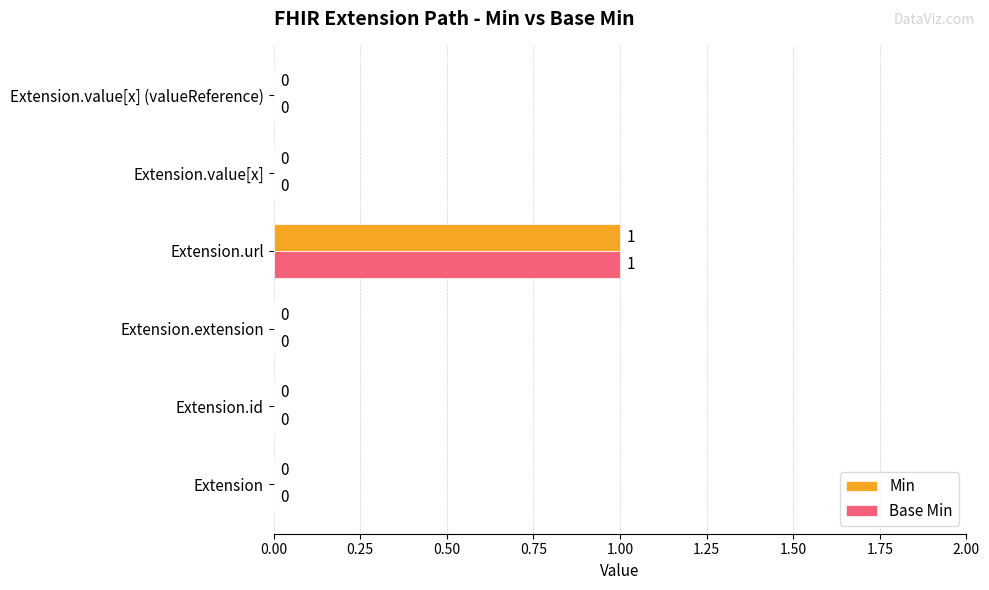

At which category is the sum across all series the highest?

Extension.url